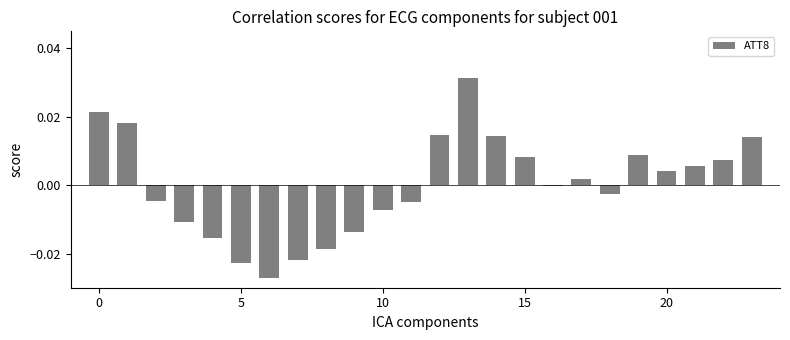

How many categories are shown in the chart?

24